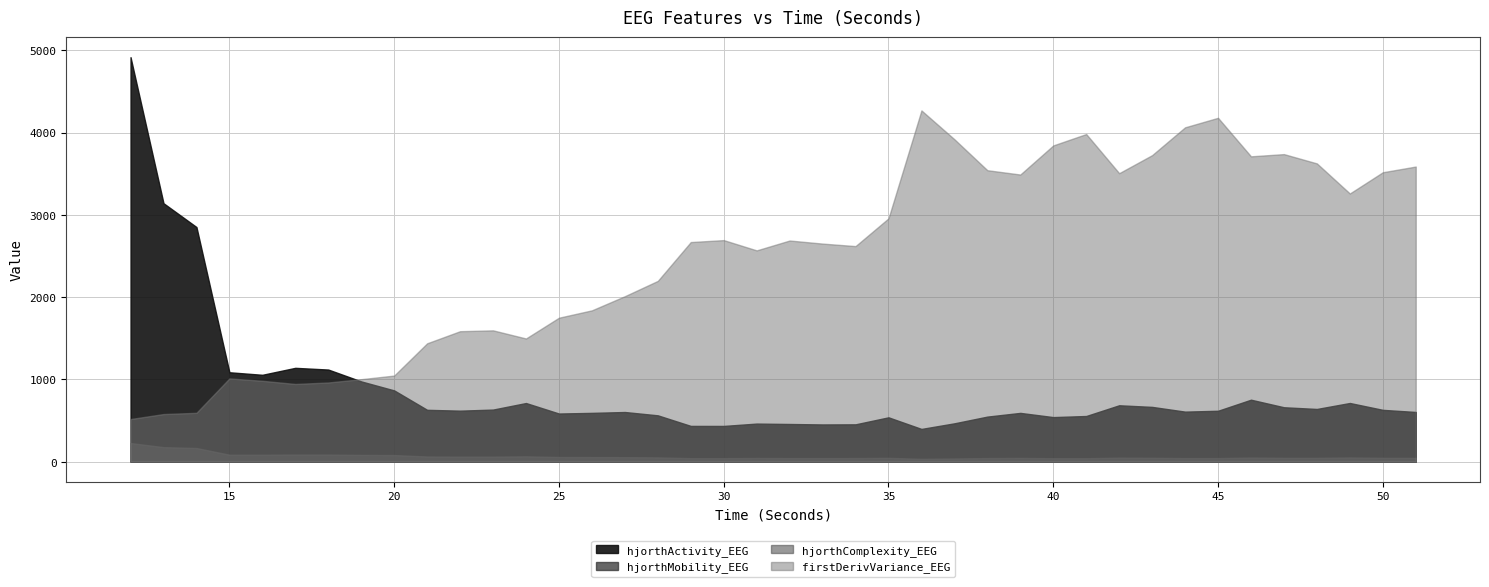

At which label does firstDerivVariance_EEG reach its minimum?

12